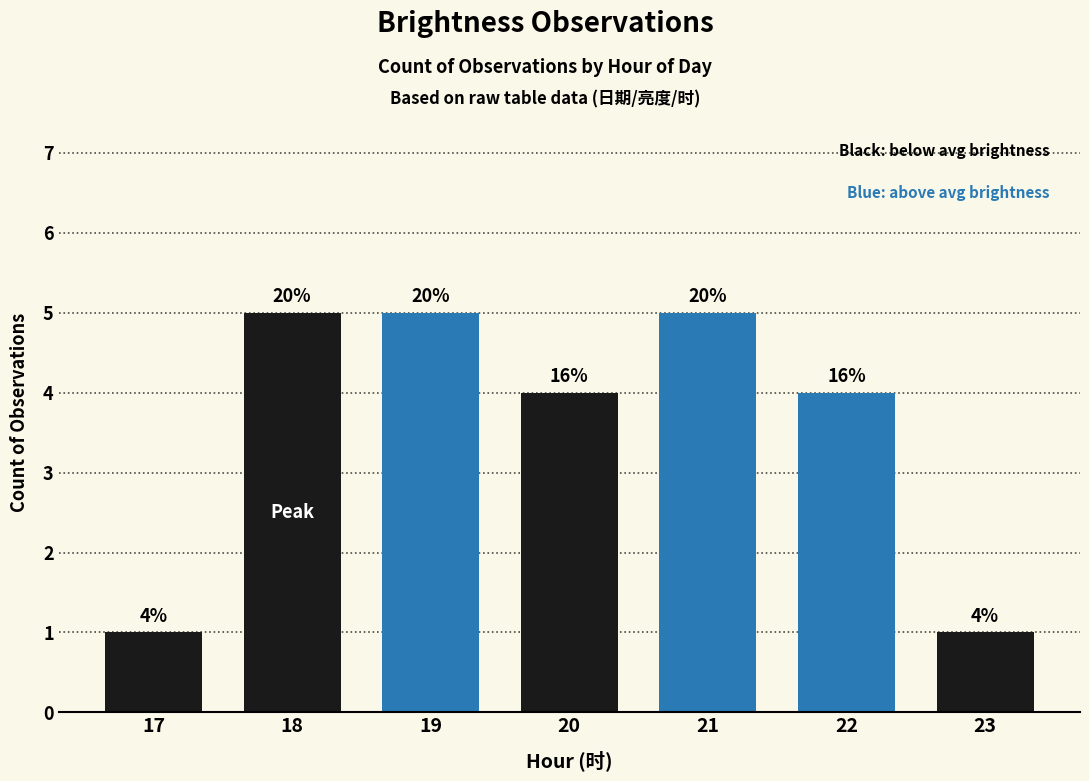

Rank the categories by value from lowest to highest.

17, 23, 20, 22, 18, 19, 21